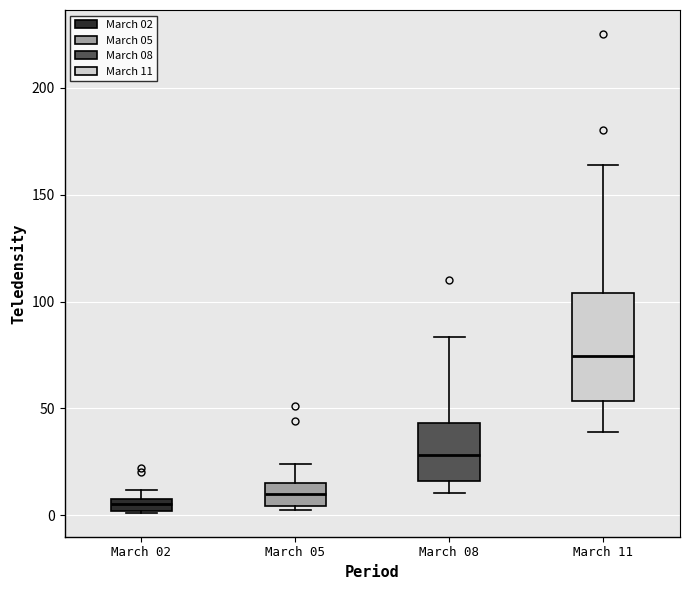

Which box has the highest median line?

March 11